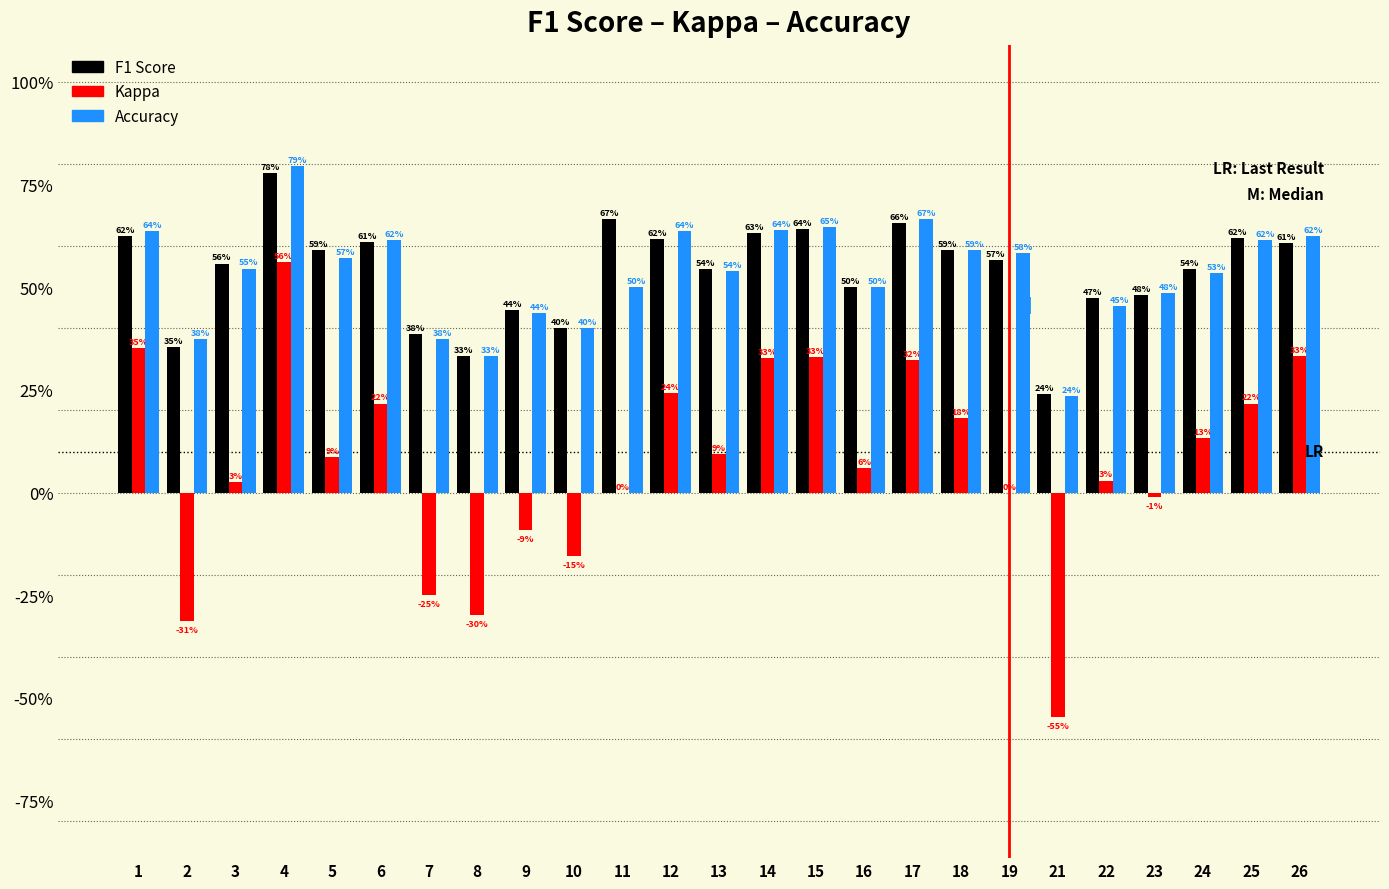

What are all the series names shown in the legend?

F1 Score, Kappa, Accuracy